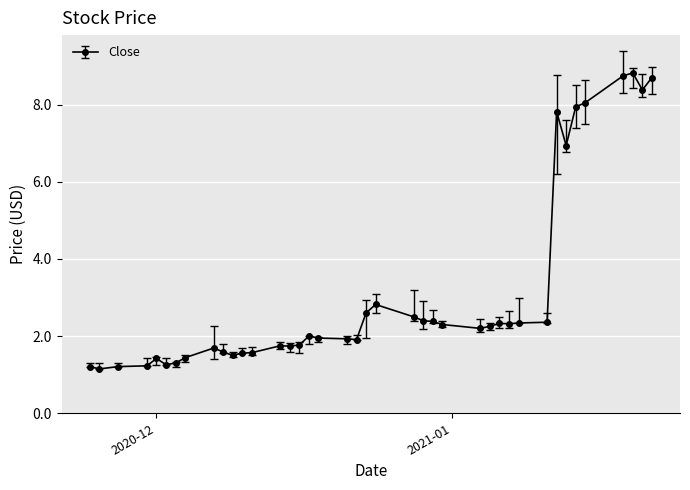

What is the greatest value displayed?

8.8